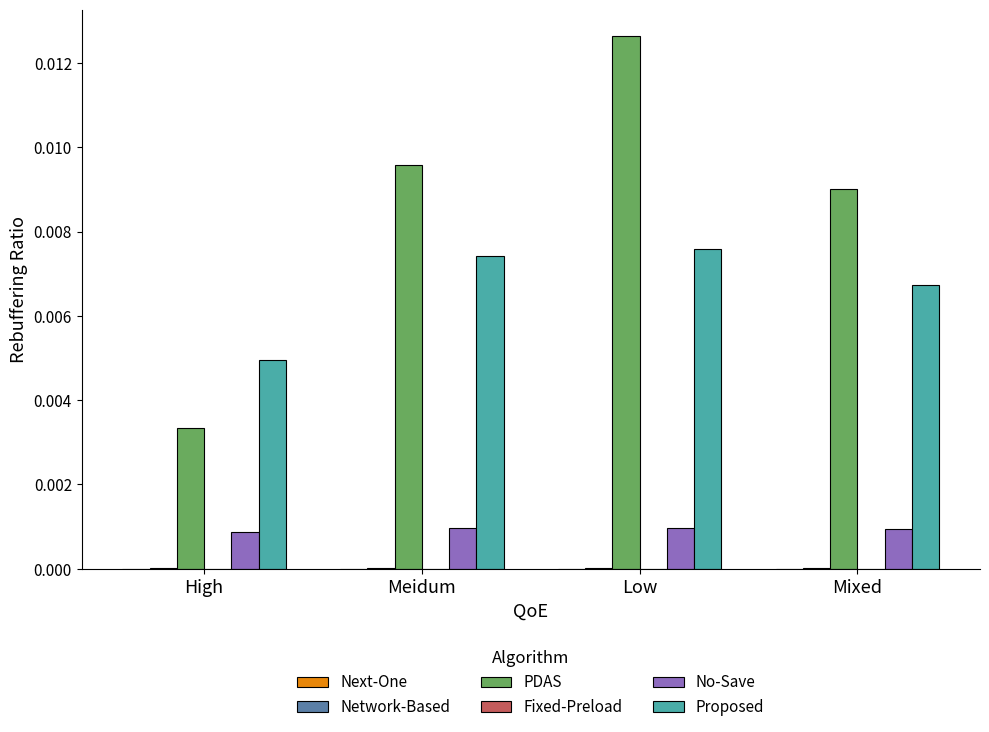

At which label does PDAS reach its peak?

Low